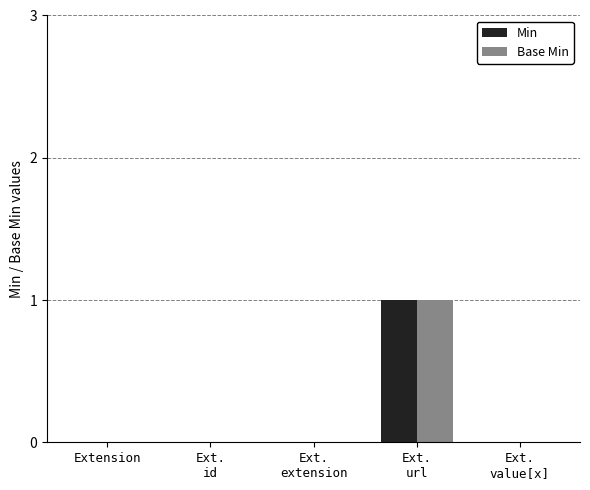

True or false: Min has a value of 0 at Ext.
value[x].

True